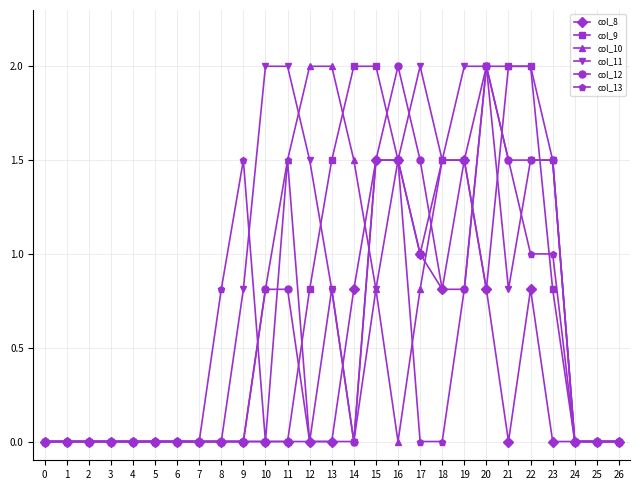

Count the number of data series in this chart.

6